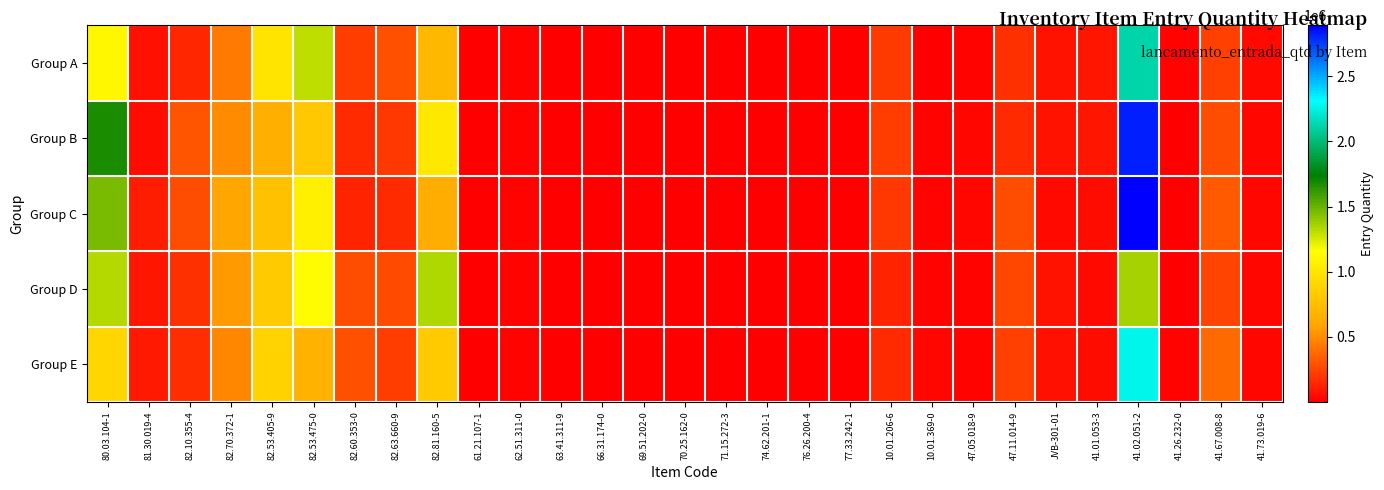

Which has a higher value, 69.51.202-0 or 82.60.353-0?

82.60.353-0